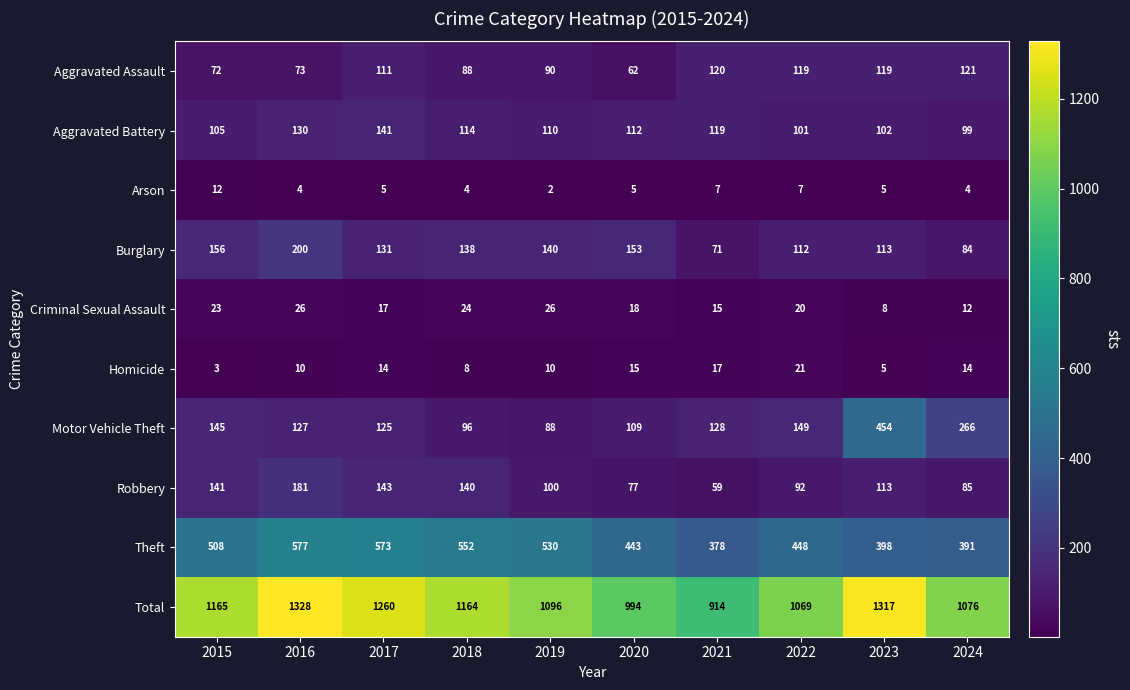

At 2022, list the series in order from largest to smallest.

Total, Theft, Motor Vehicle Theft, Aggravated Assault, Burglary, Aggravated Battery, Robbery, Homicide, Criminal Sexual Assault, Arson